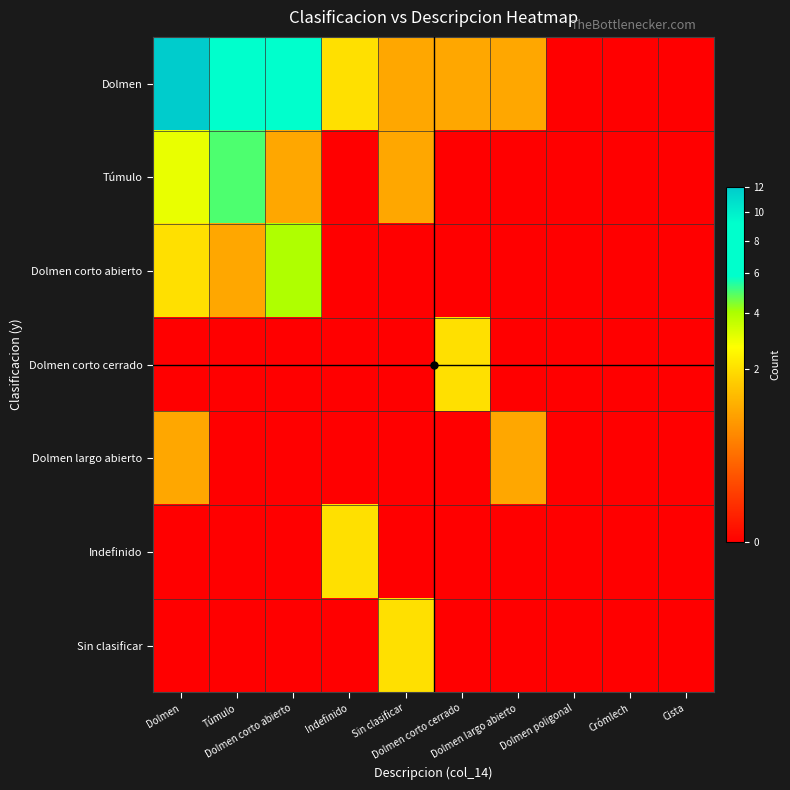

Reading left to right, extract all data points from this chart.

Dolmen: Dolmen=12	Túmulo=8	Dolmen corto abierto=6	Indefinido=2	Sin clasificar=1	Dolmen corto cerrado=1	Dolmen largo abierto=1	Dolmen poligonal=0	Crómlech=0	Cista=0
Túmulo: Dolmen=3	Túmulo=5	Dolmen corto abierto=1	Indefinido=0	Sin clasificar=1	Dolmen corto cerrado=0	Dolmen largo abierto=0	Dolmen poligonal=0	Crómlech=0	Cista=0
Dolmen corto abierto: Dolmen=2	Túmulo=1	Dolmen corto abierto=4	Indefinido=0	Sin clasificar=0	Dolmen corto cerrado=0	Dolmen largo abierto=0	Dolmen poligonal=0	Crómlech=0	Cista=0
Dolmen corto cerrado: Dolmen=0	Túmulo=0	Dolmen corto abierto=0	Indefinido=0	Sin clasificar=0	Dolmen corto cerrado=2	Dolmen largo abierto=0	Dolmen poligonal=0	Crómlech=0	Cista=0
Dolmen largo abierto: Dolmen=1	Túmulo=0	Dolmen corto abierto=0	Indefinido=0	Sin clasificar=0	Dolmen corto cerrado=0	Dolmen largo abierto=1	Dolmen poligonal=0	Crómlech=0	Cista=0
Indefinido: Dolmen=0	Túmulo=0	Dolmen corto abierto=0	Indefinido=2	Sin clasificar=0	Dolmen corto cerrado=0	Dolmen largo abierto=0	Dolmen poligonal=0	Crómlech=0	Cista=0
Sin clasificar: Dolmen=0	Túmulo=0	Dolmen corto abierto=0	Indefinido=0	Sin clasificar=2	Dolmen corto cerrado=0	Dolmen largo abierto=0	Dolmen poligonal=0	Crómlech=0	Cista=0